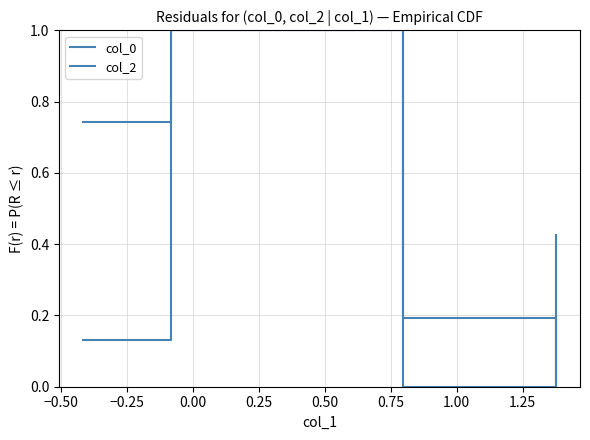

How many positive values does the col_2 series have?

3